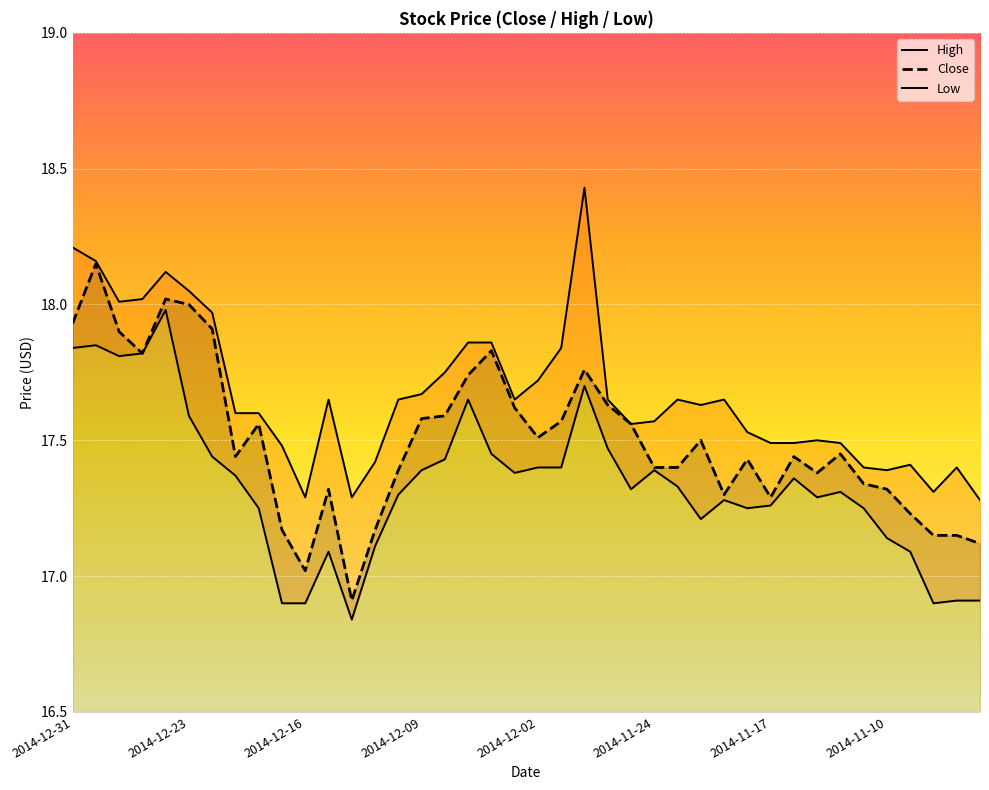

What is the lowest value of the Close series?

16.9